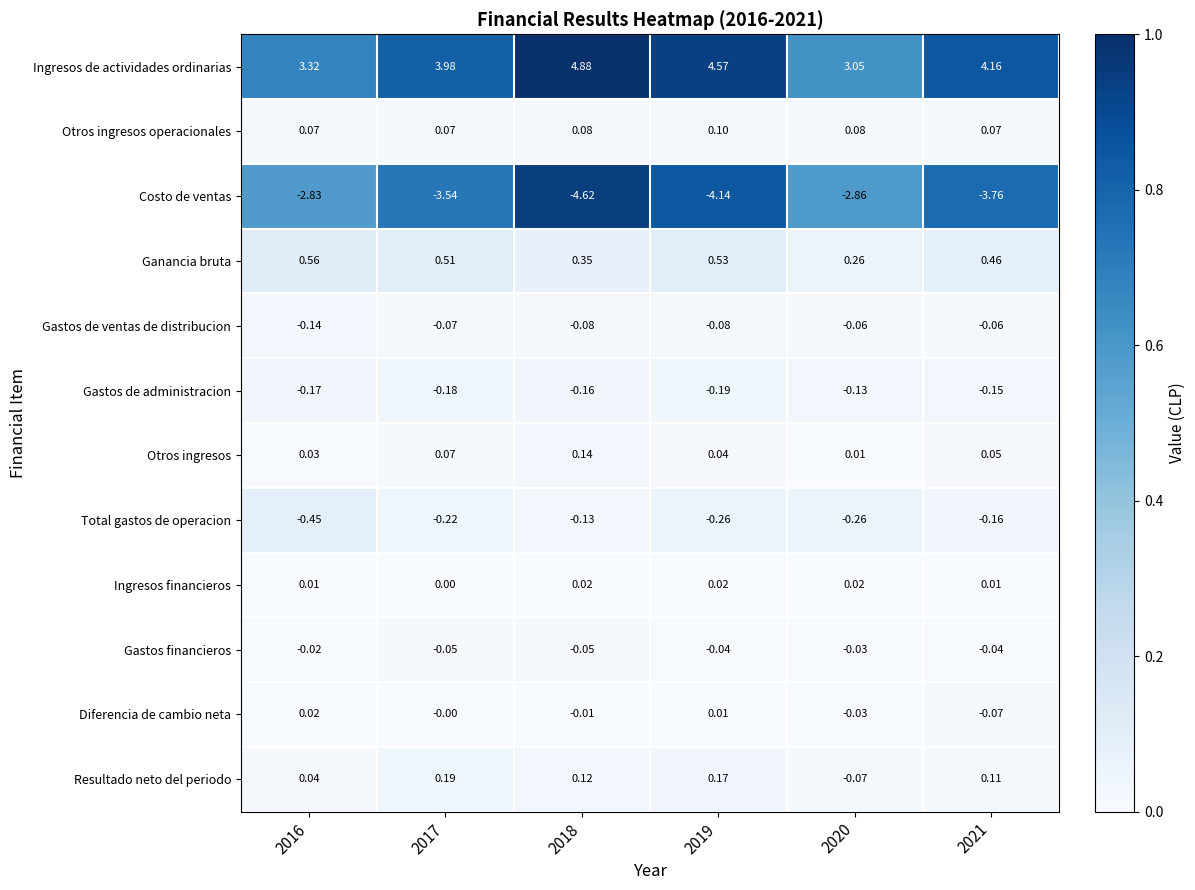

Which series has the largest range (max minus min)?

Ingresos de actividades ordinarias